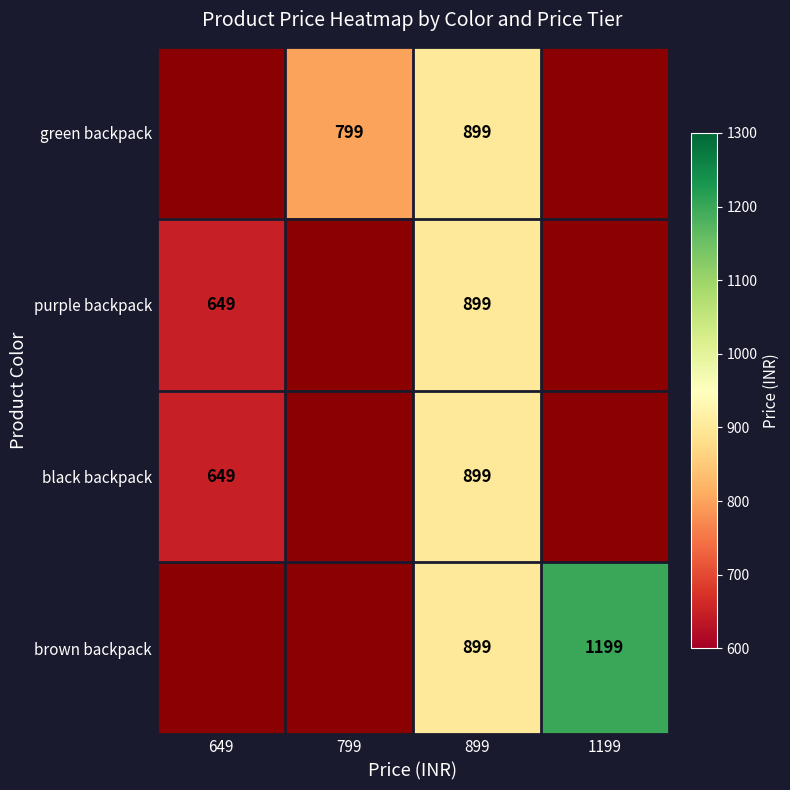

At which category is the sum across all series the highest?

899